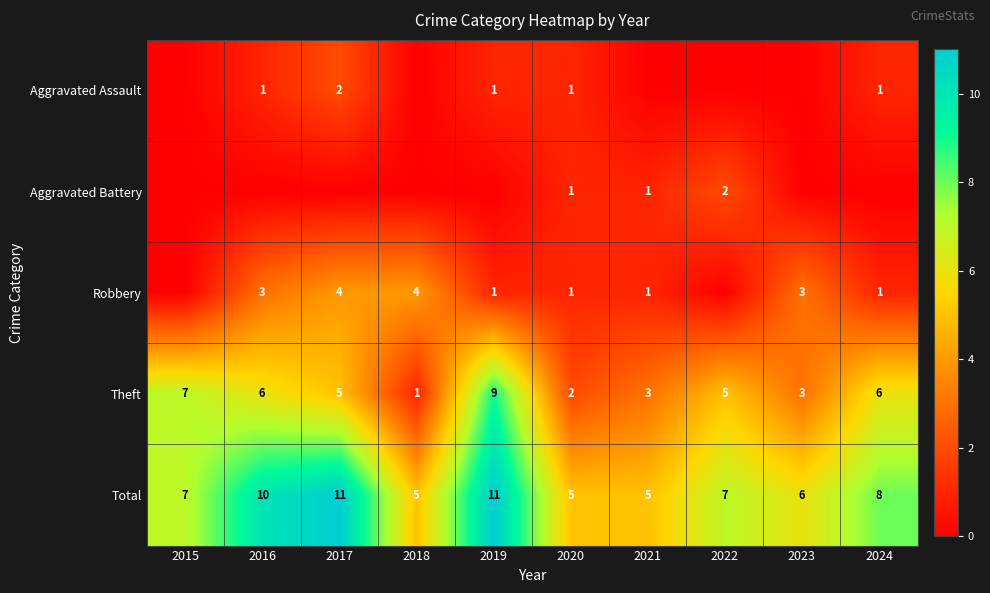

Read the Total value at 2017.

11